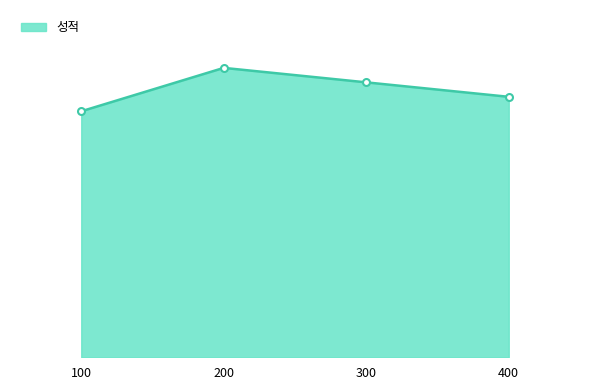

Read the value at 400, to the nearest 5.

90